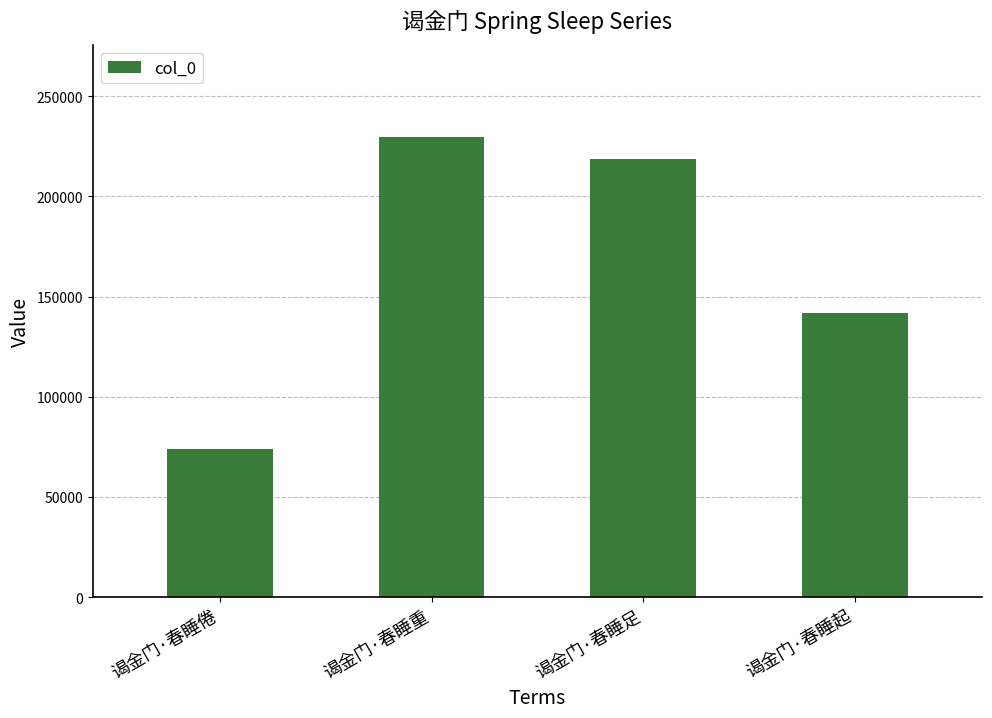

What is the sum of all values?

664066